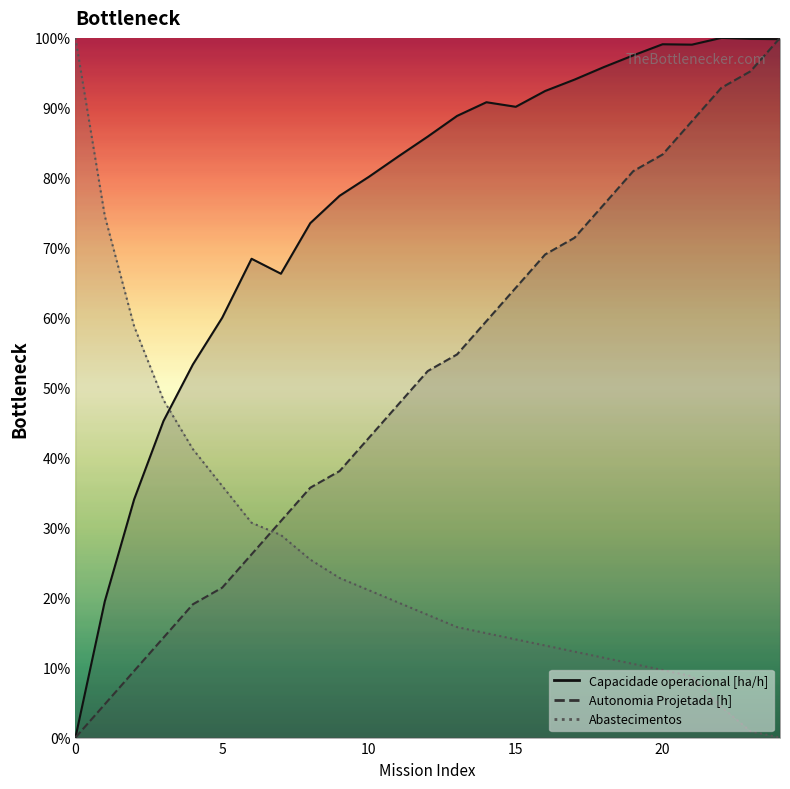

Between 15 and 19, which series saw the biggest shift?

Autonomia Projetada [h]